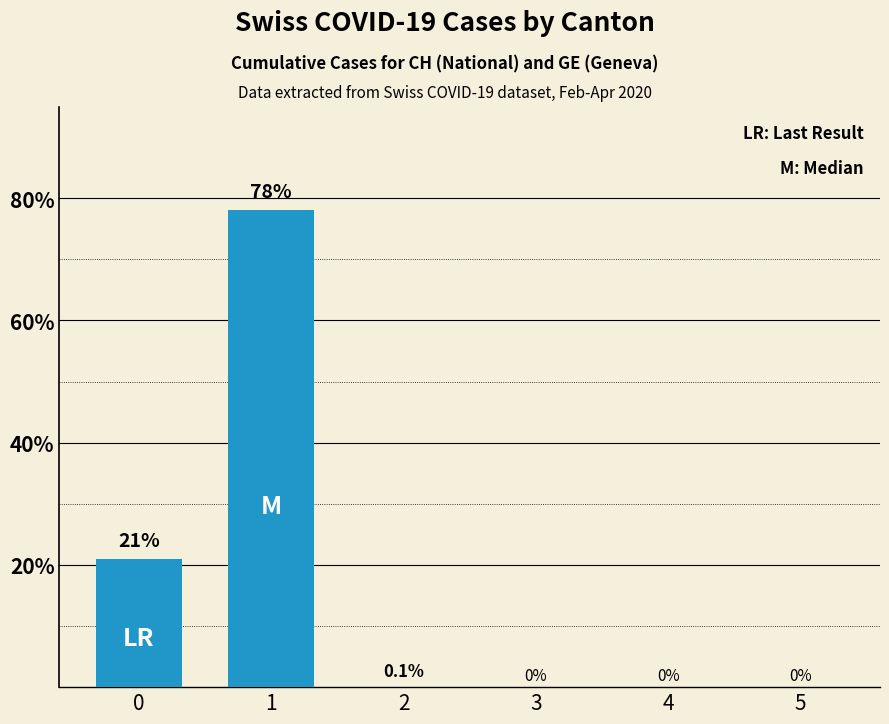

Is it true that the value at 5 is -39.6?

False